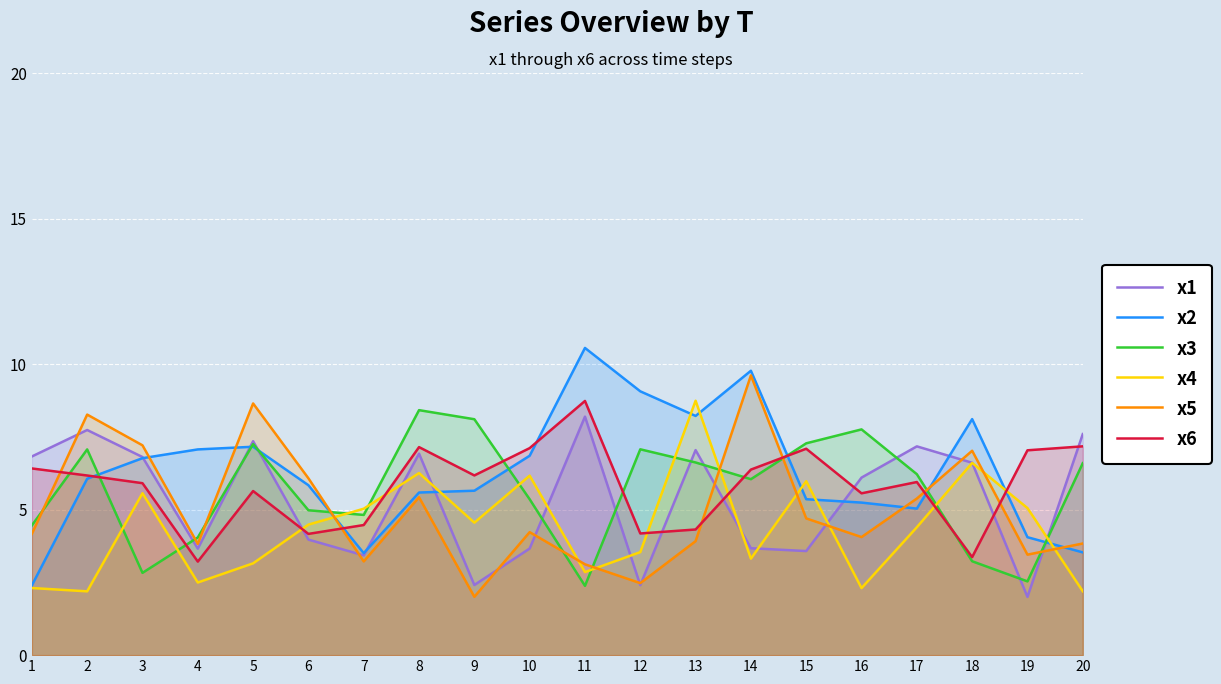

How many intersections are there between x3 and x6?

8